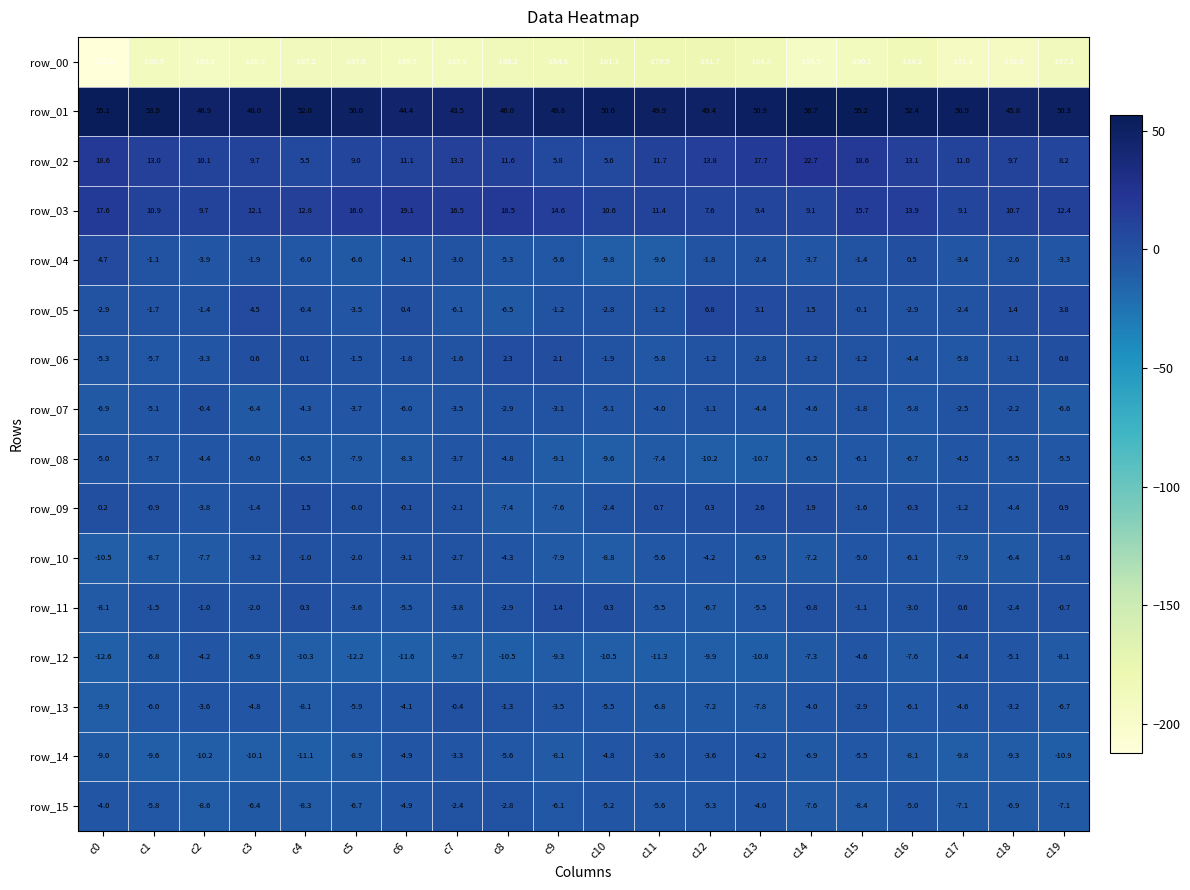

True or false: row_14 has a value of -16.8 at c2.

False